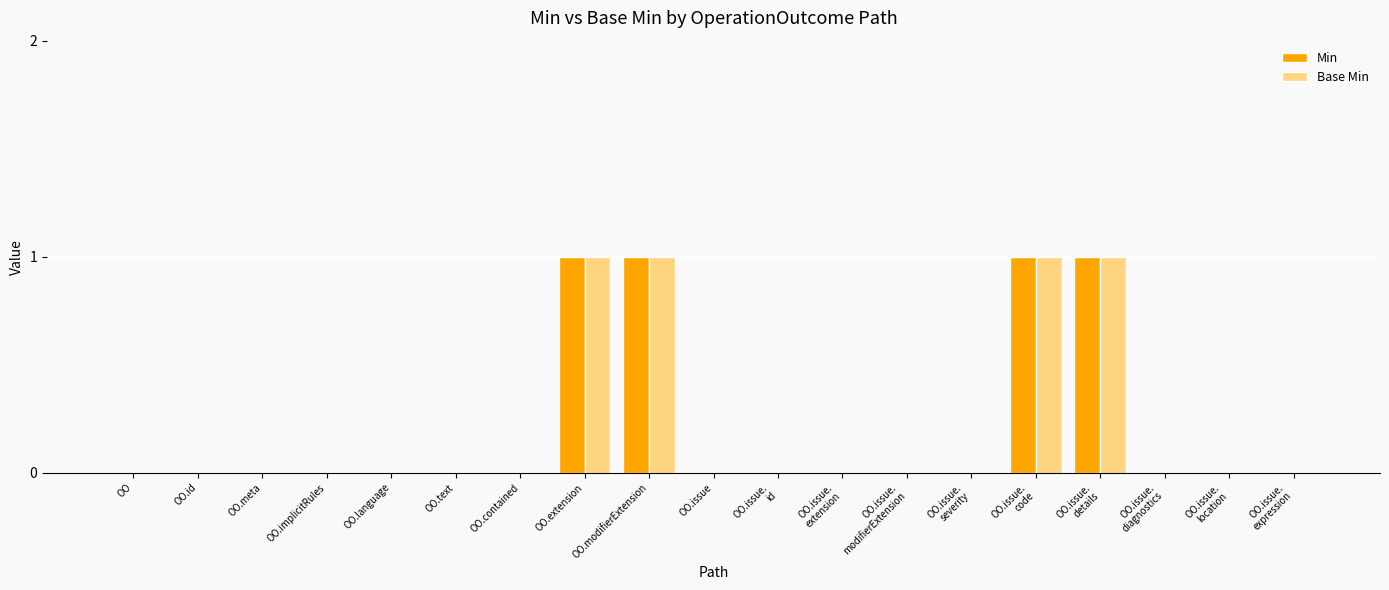

The Base Min series shows -1 at OO.contained. True or false?

False